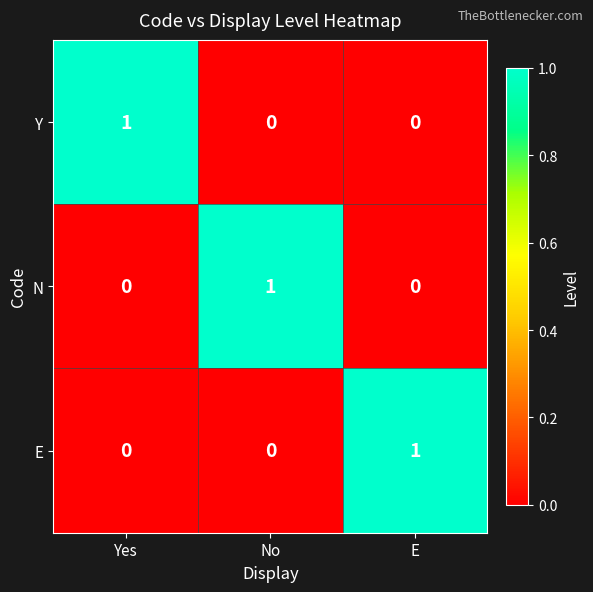

Count the number of categories in the chart.

3